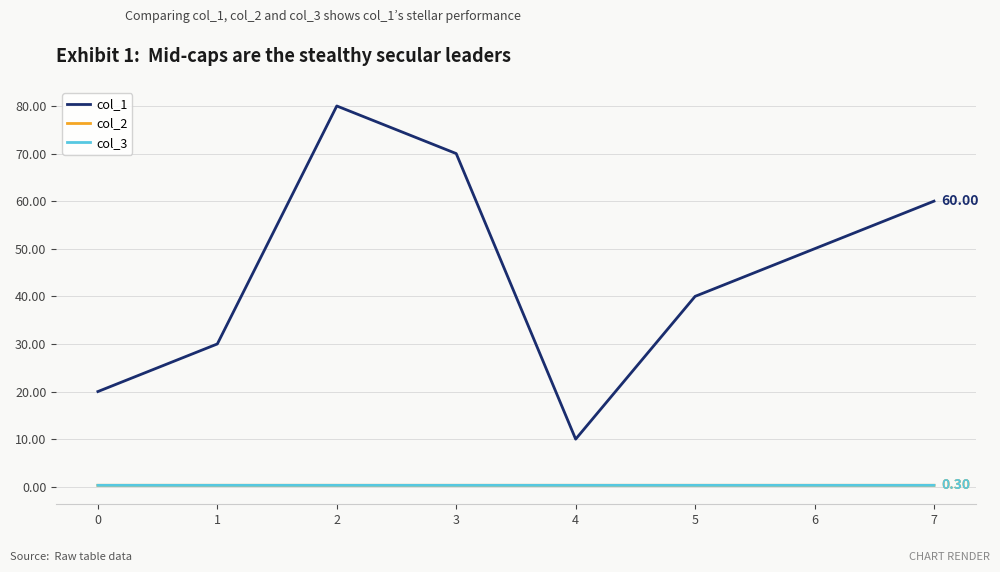

What is the greatest value displayed?

80.0